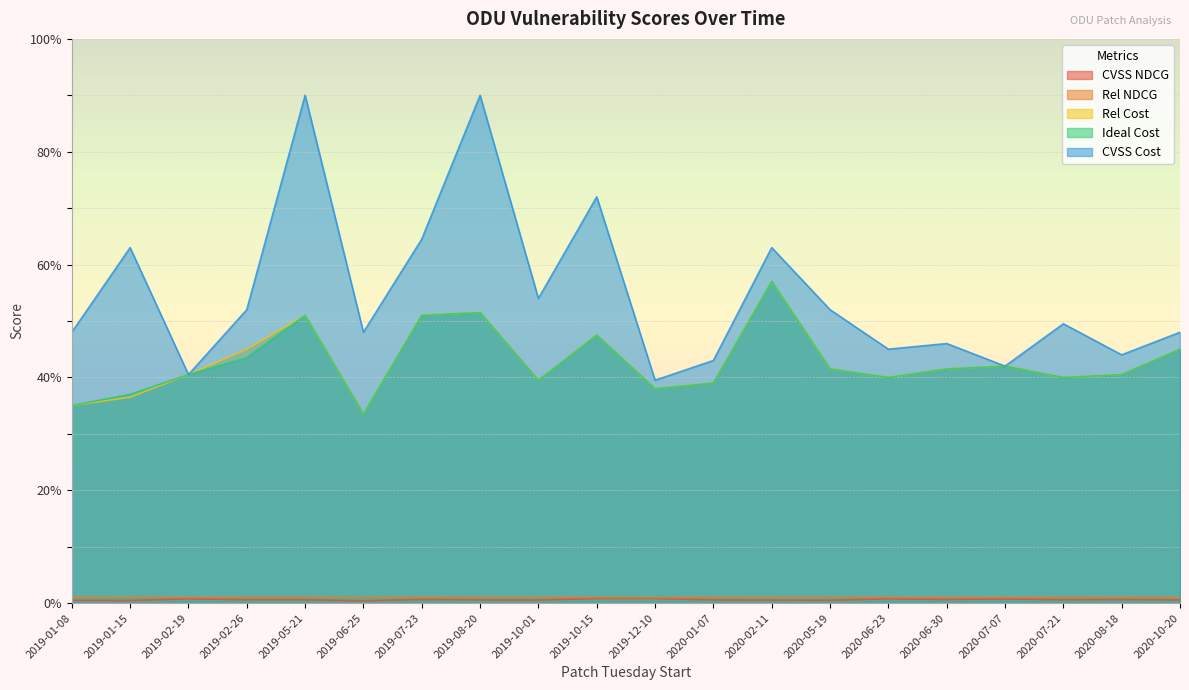

Reading left to right, list all the values displayed in this chart.

CVSS NDCG: 2019-01-08=0.5	2019-01-15=0.5	2019-02-19=0.8	2019-02-26=0.6	2019-05-21=0.6	2019-06-25=0.4	2019-07-23=0.6	2019-08-20=0.6	2019-10-01=0.5	2019-10-15=0.8	2019-12-10=0.8	2020-01-07=0.6	2020-02-11=0.5	2020-05-19=0.5	2020-06-23=0.8	2020-06-30=0.6	2020-07-07=0.7	2020-07-21=0.6	2020-08-18=0.6	2020-10-20=0.6
Rel NDCG: 2019-01-08=1.0	2019-01-15=1.0	2019-02-19=1.0	2019-02-26=1.0	2019-05-21=1.0	2019-06-25=1.0	2019-07-23=1.0	2019-08-20=1.0	2019-10-01=1.0	2019-10-15=1.0	2019-12-10=1.0	2020-01-07=1.0	2020-02-11=1.0	2020-05-19=1.0	2020-06-23=1.0	2020-06-30=1.0	2020-07-07=1.0	2020-07-21=1.0	2020-08-18=1.0	2020-10-20=1.0
Rel Cost: 2019-01-08=35.0	2019-01-15=36.5	2019-02-19=40.5	2019-02-26=45.0	2019-05-21=51.0	2019-06-25=33.5	2019-07-23=51.0	2019-08-20=51.5	2019-10-01=39.5	2019-10-15=47.5	2019-12-10=38.0	2020-01-07=39.0	2020-02-11=57.0	2020-05-19=41.5	2020-06-23=40.0	2020-06-30=41.5	2020-07-07=42.0	2020-07-21=40.0	2020-08-18=40.5	2020-10-20=45.0
Ideal Cost: 2019-01-08=35.0	2019-01-15=37.0	2019-02-19=40.5	2019-02-26=43.5	2019-05-21=51.0	2019-06-25=33.5	2019-07-23=51.0	2019-08-20=51.5	2019-10-01=39.5	2019-10-15=47.5	2019-12-10=38.0	2020-01-07=39.0	2020-02-11=57.0	2020-05-19=41.5	2020-06-23=40.0	2020-06-30=41.5	2020-07-07=42.0	2020-07-21=40.0	2020-08-18=40.5	2020-10-20=45.0
CVSS Cost: 2019-01-08=48.0	2019-01-15=63.0	2019-02-19=40.5	2019-02-26=52.0	2019-05-21=90.0	2019-06-25=48.0	2019-07-23=64.5	2019-08-20=90.0	2019-10-01=54.0	2019-10-15=72.0	2019-12-10=39.5	2020-01-07=43.0	2020-02-11=63.0	2020-05-19=52.0	2020-06-23=45.0	2020-06-30=46.0	2020-07-07=42.0	2020-07-21=49.5	2020-08-18=44.0	2020-10-20=48.0